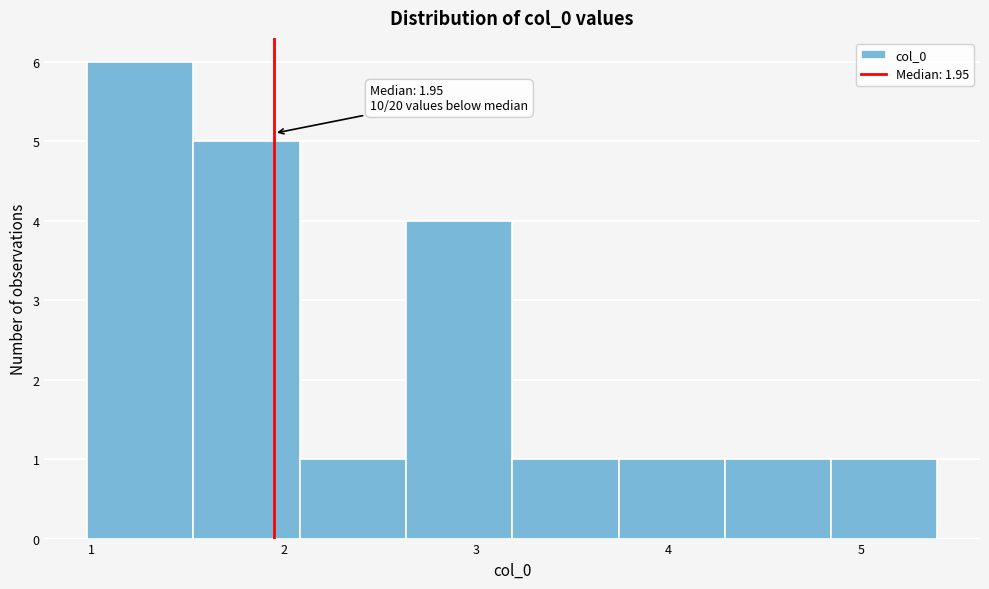

Which range on the x-axis has the tallest bar?

1.0 to 1.5